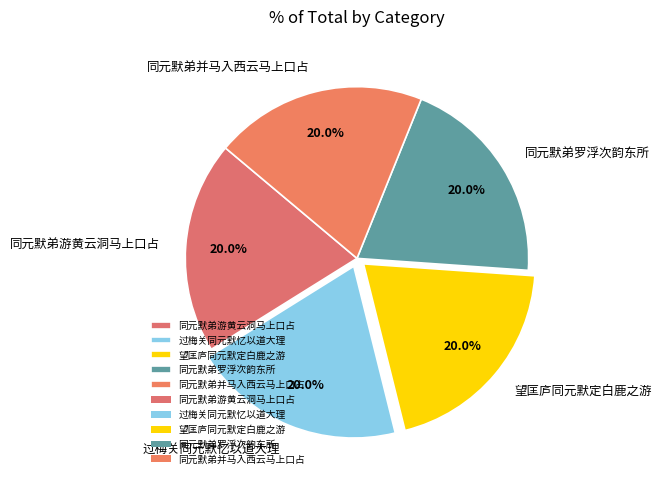

Does 望匡庐同元默定白鹿之游 represent more than half of the total?

No